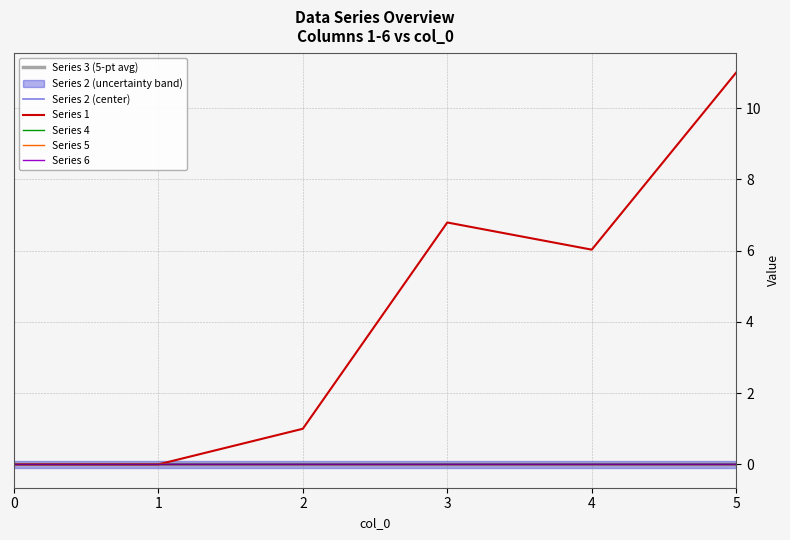

What are all the series names shown in the legend?

Series 3 (5-pt avg), Series 2 (center), Series 1, Series 4, Series 5, Series 6